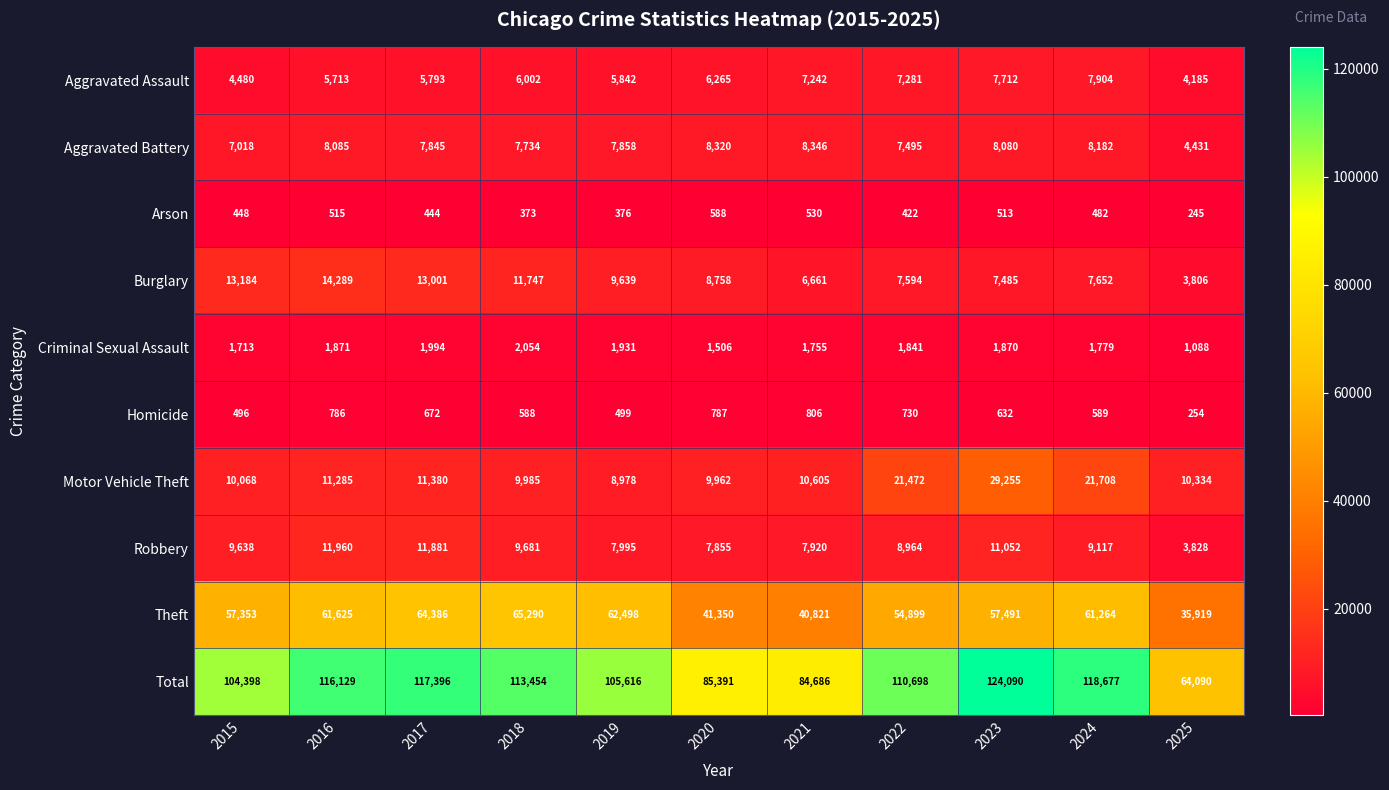

What is the spread (max minus min) of values at 2025?

63845